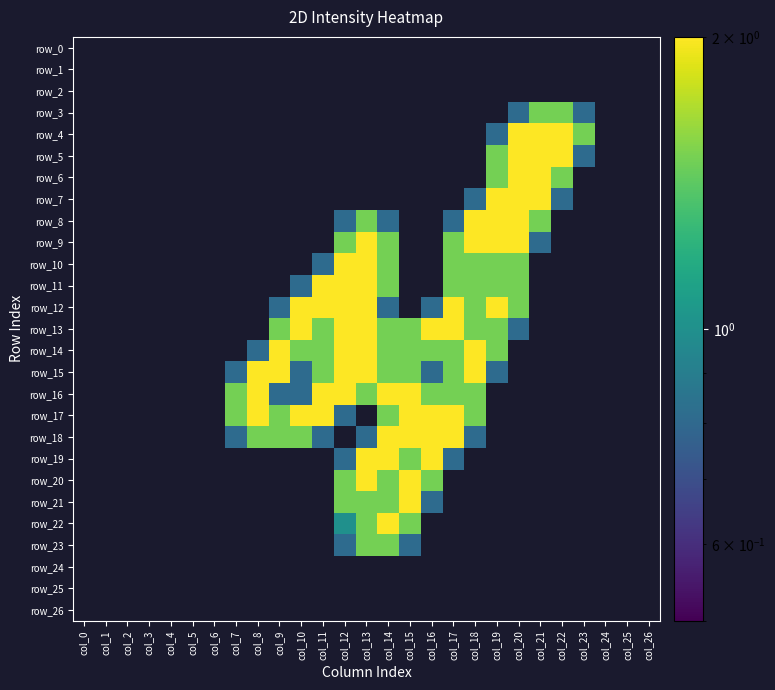

What is the difference between the maximum and minimum values in the row_16 series?

2.0